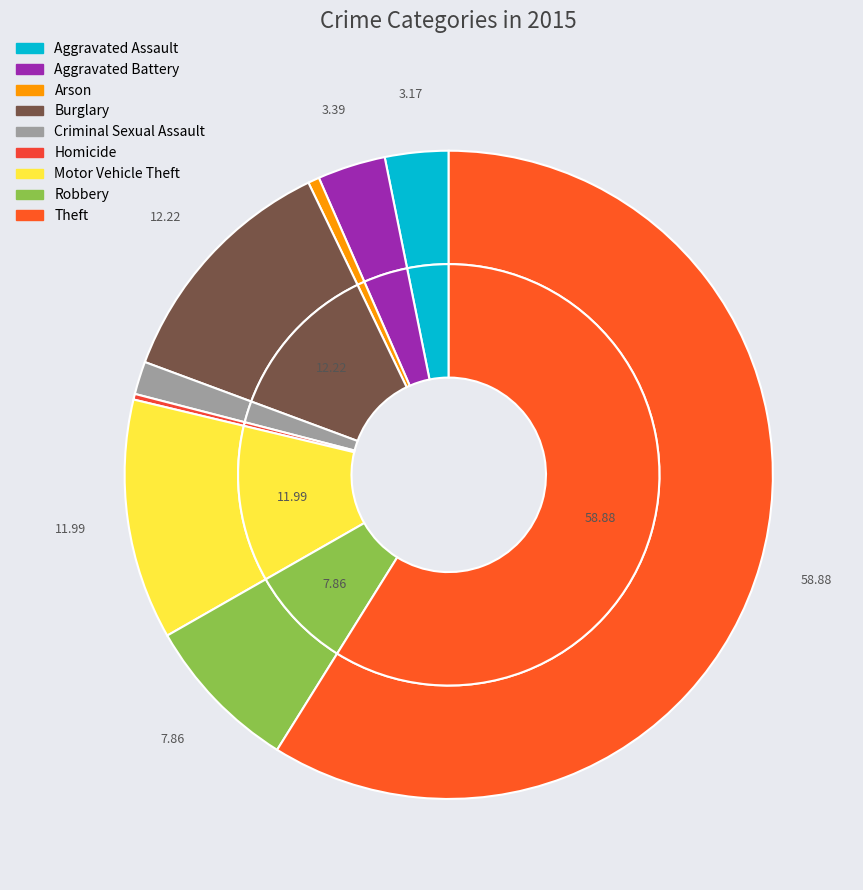

Which category accounts for the majority?

Theft